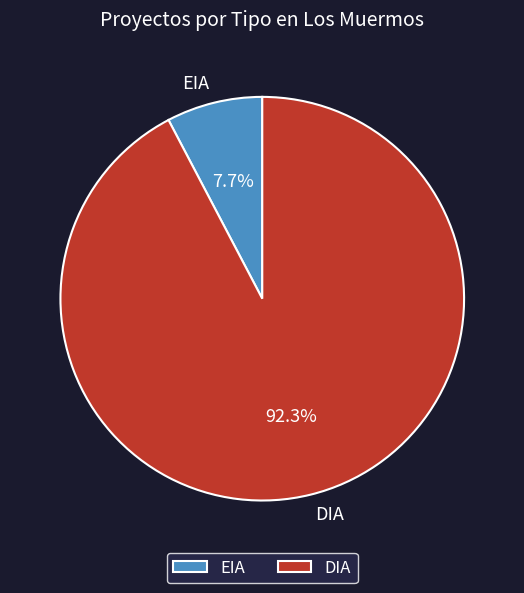

Which slice represents more than half of the pie?

DIA